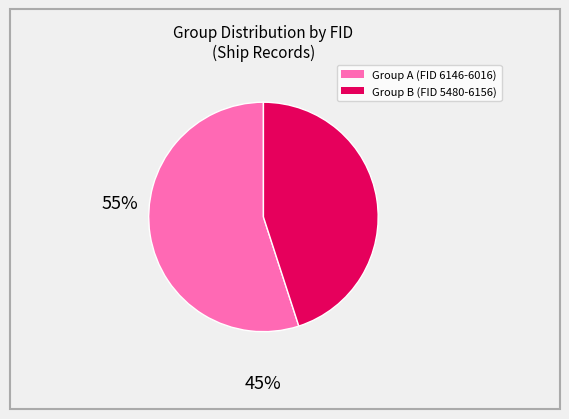

Is there any slice that represents more than half of the pie?

Yes